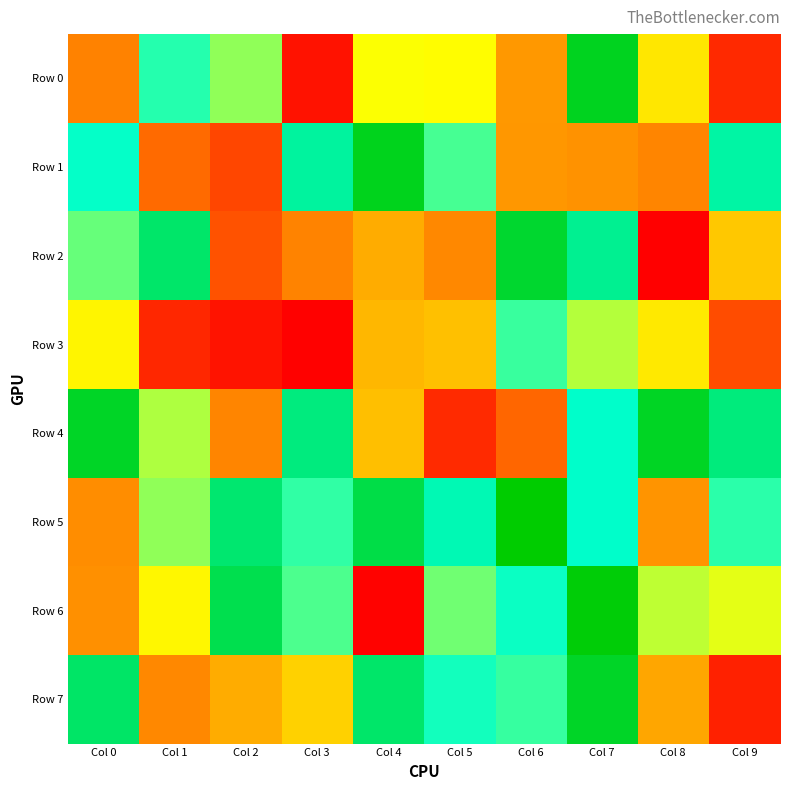

What is the greatest value displayed?

959970